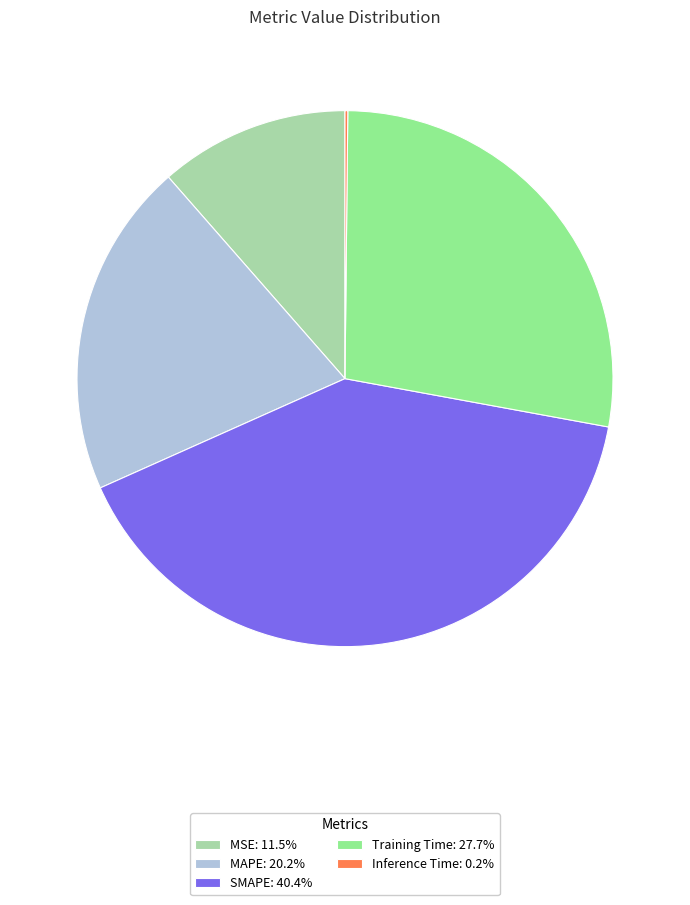

Does Training Time: 27.7% represent more than half of the total?

No